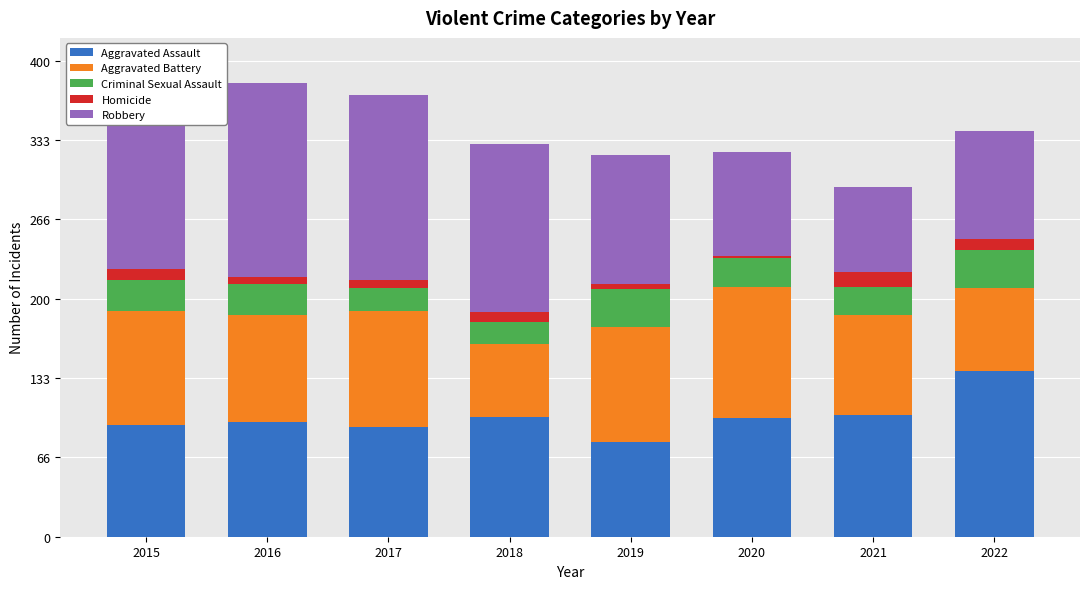

Which category has the lowest value in the Aggravated Assault series?

2019